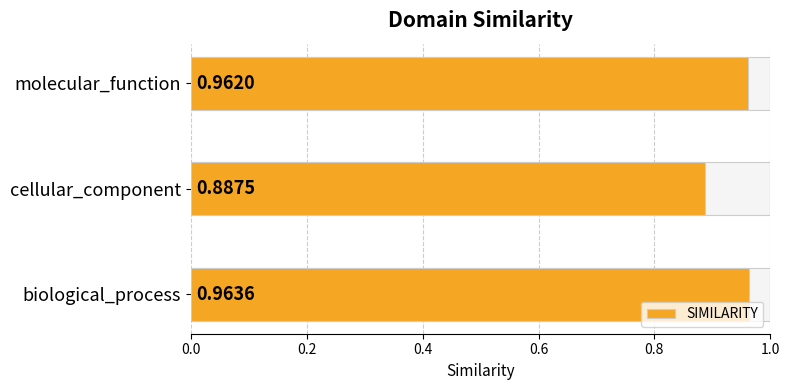

Which label corresponds to the largest value in the chart?

biological_process